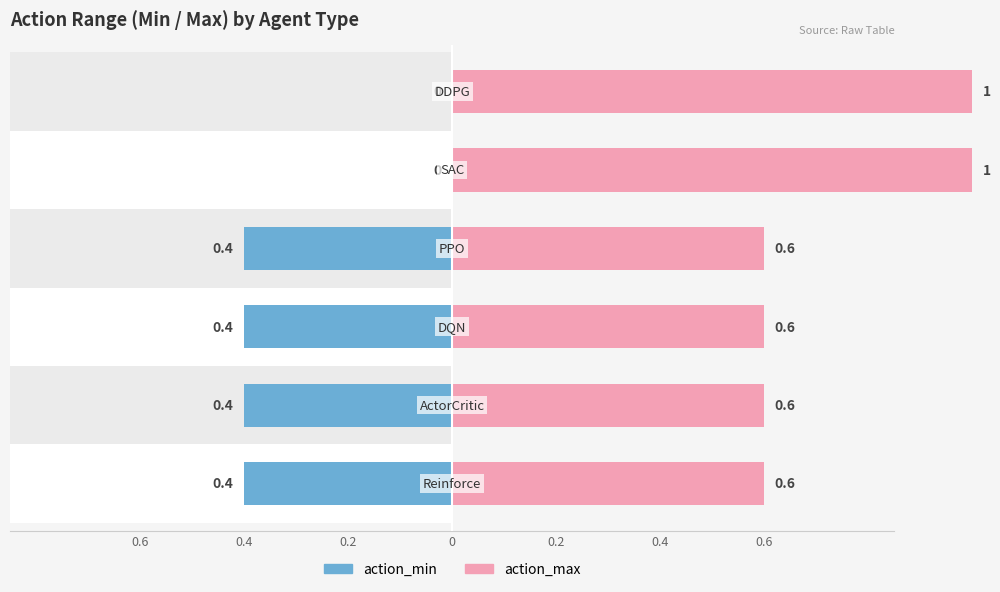

Which series changed the most between 0.4 and 0.4?

action_min